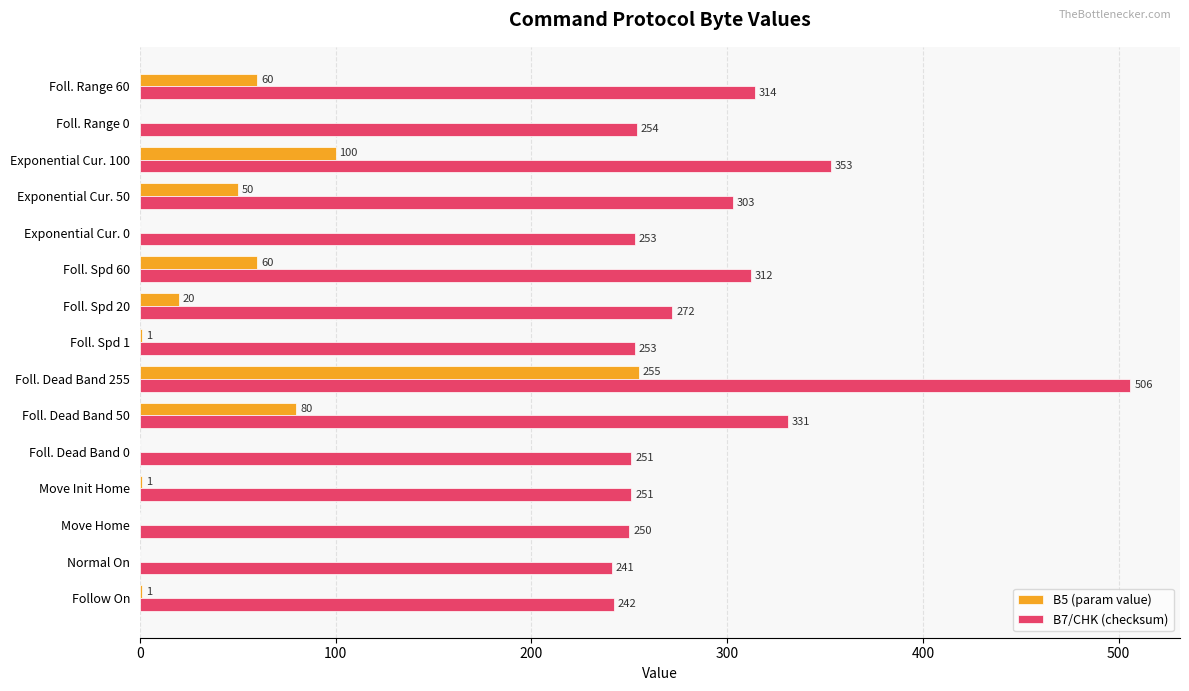

At which label does B5 (param value) reach its peak?

Foll. Dead Band 255